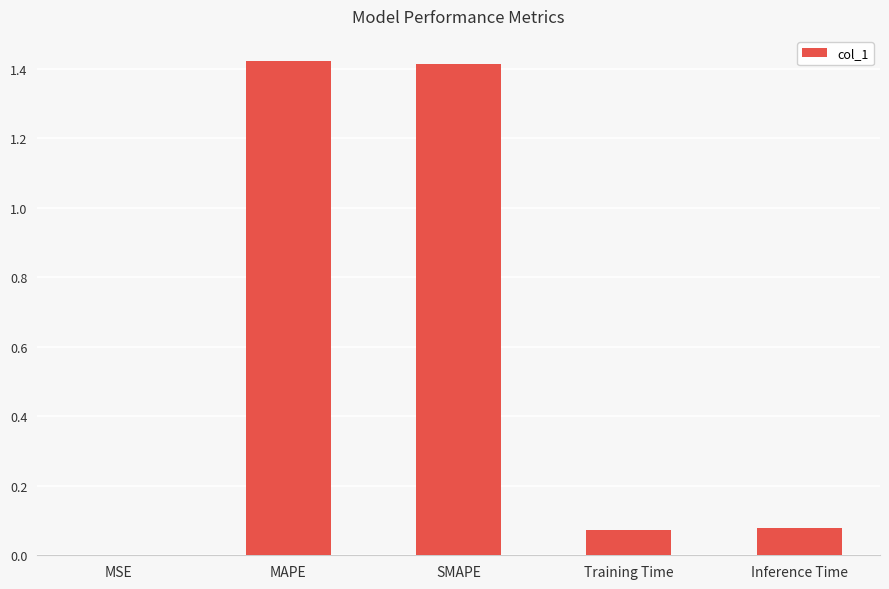

True or false: the data shows 1.4 at MAPE.

True